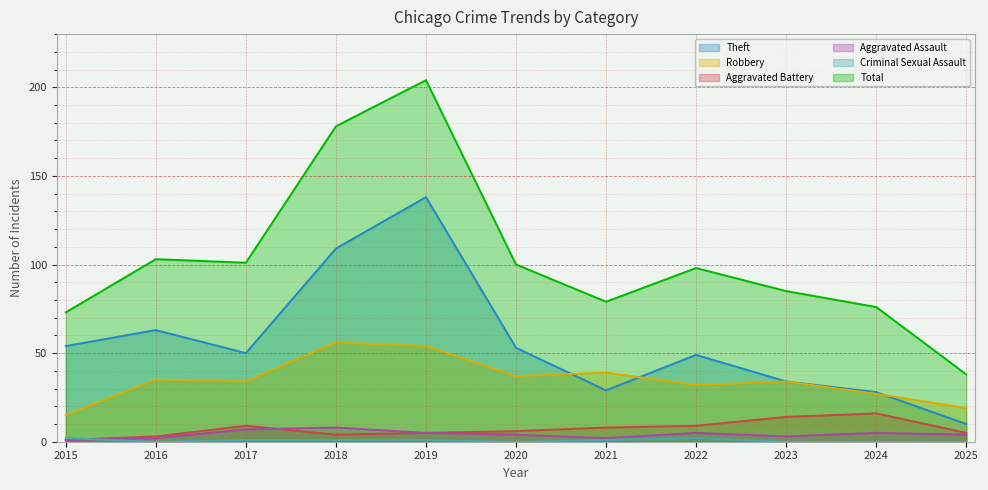

True or false: Robbery and Aggravated Battery intersect in this chart.

False